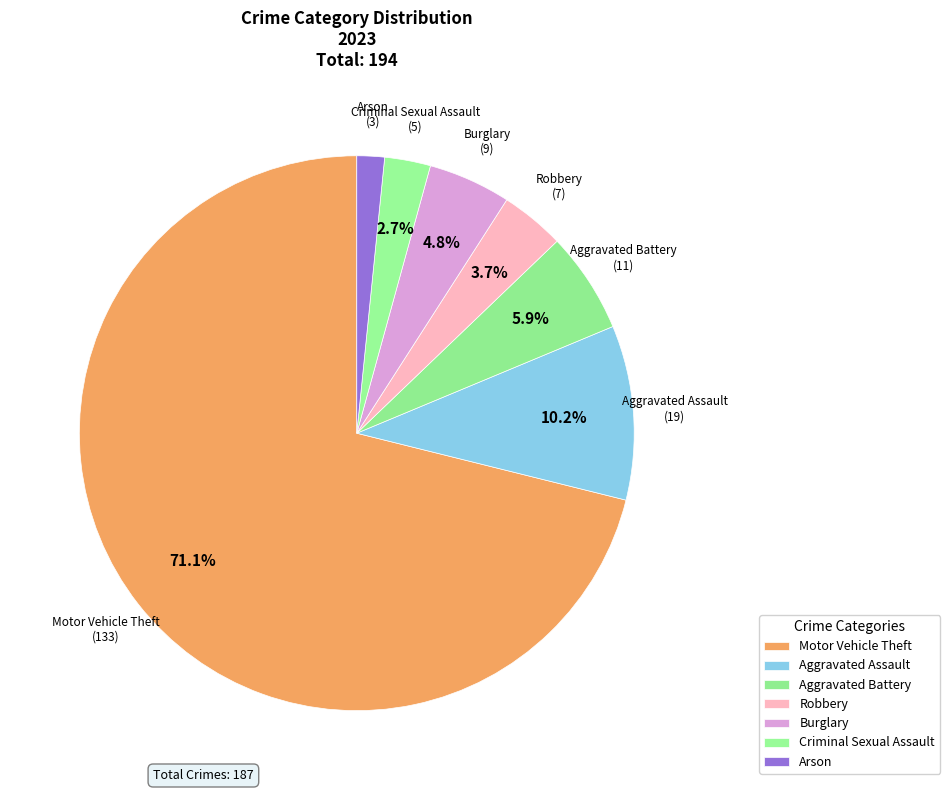

What is the majority slice?

Motor Vehicle Theft